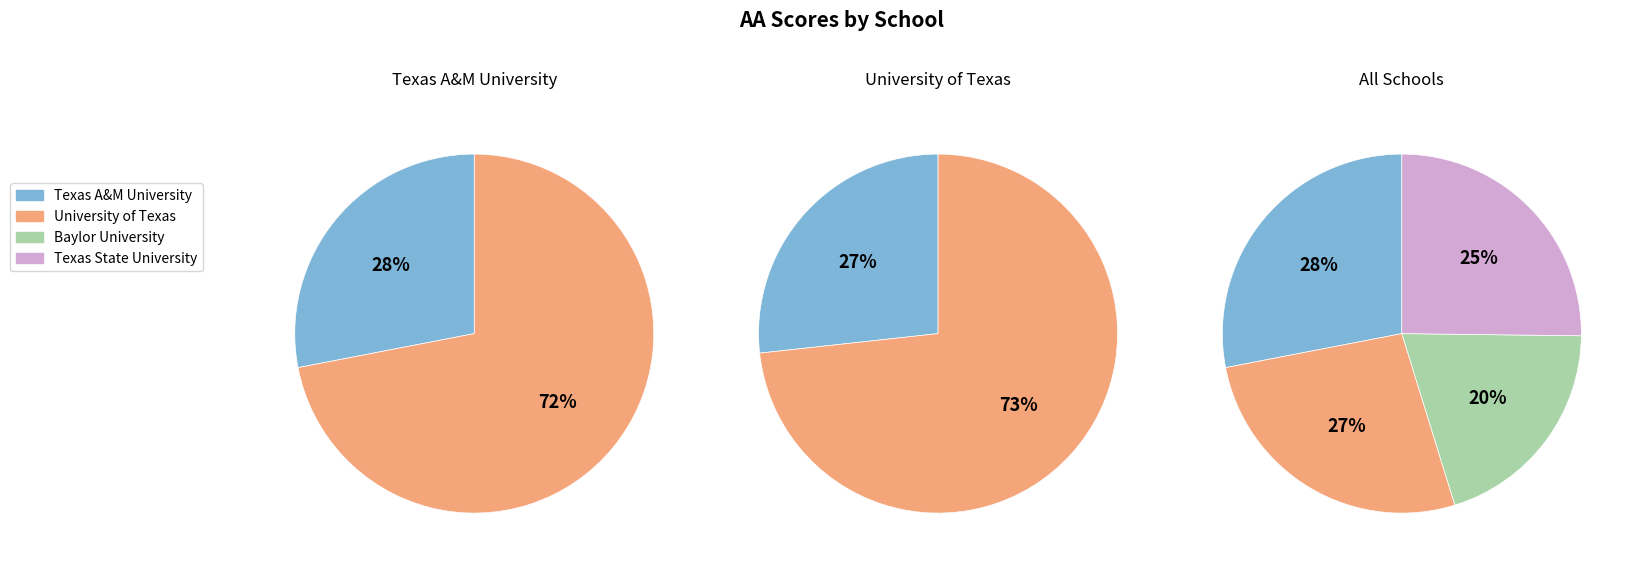

Is University of Texas the majority of the pie?

No